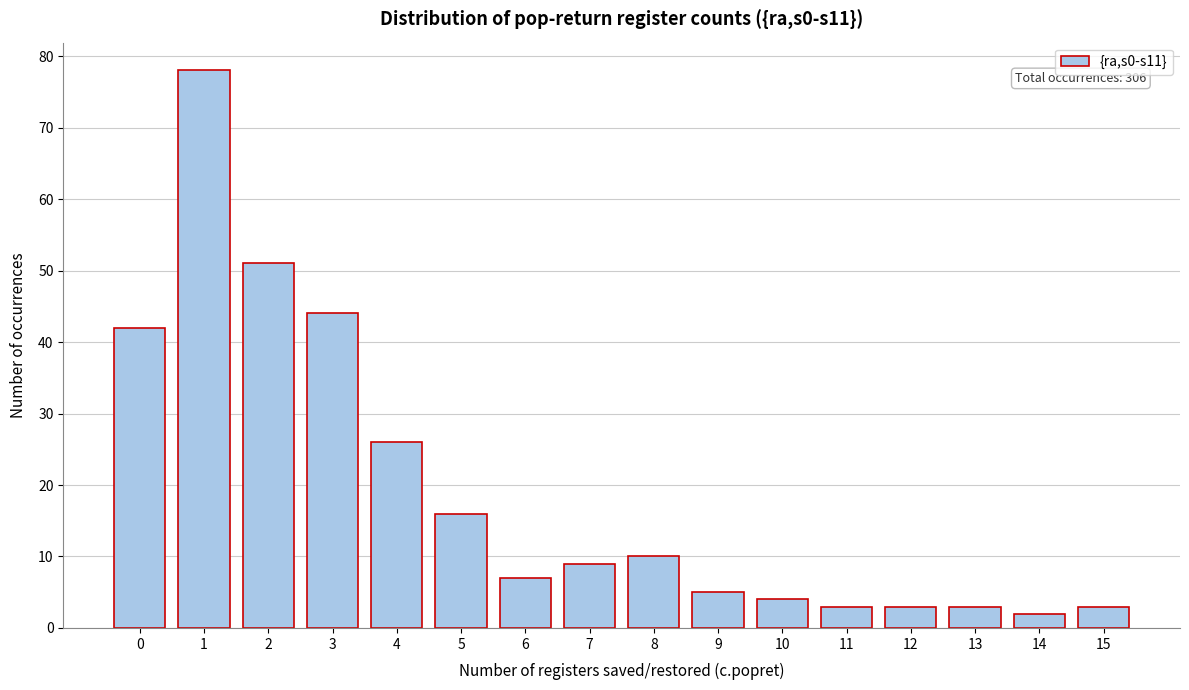

Reading left to right, transcribe all the data shown in this chart.

42	78	51	44	26	16	7	9	10	5	4	3	3	3	2	3